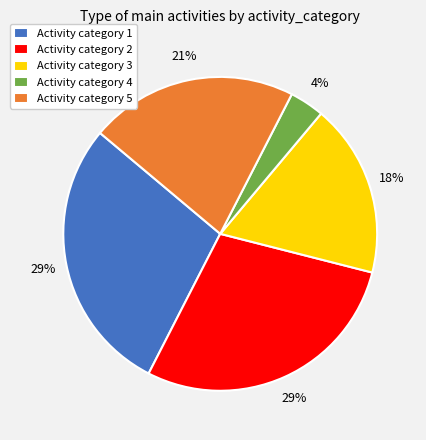

Does Activity category 3 account for over 50% of the chart?

No